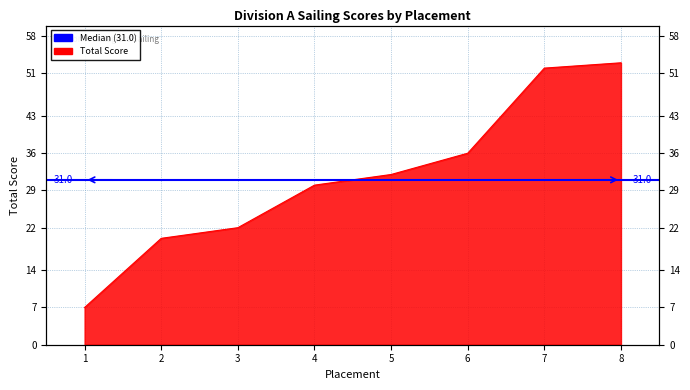

What is the maximum value shown in the chart?

53